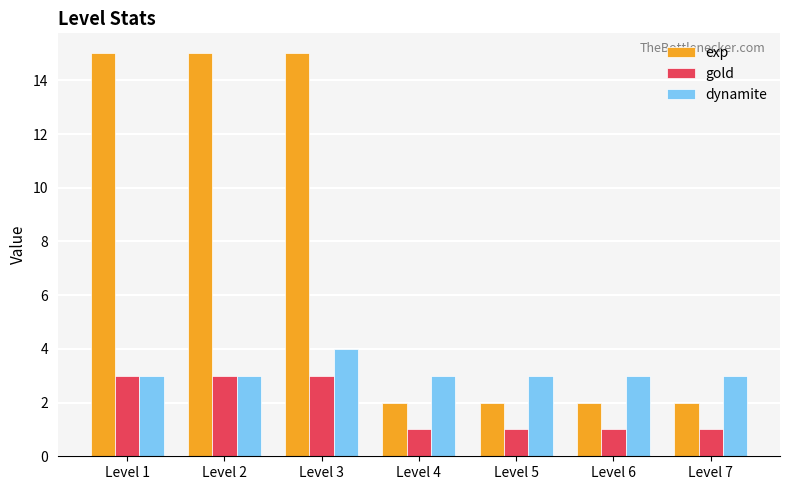

The dynamite series shows 7 at Level 3. True or false?

False